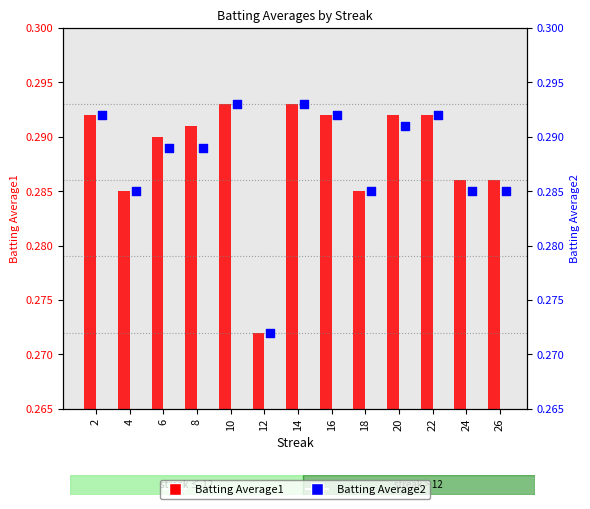

Which series contains the lowest Y value?

Batting Average1